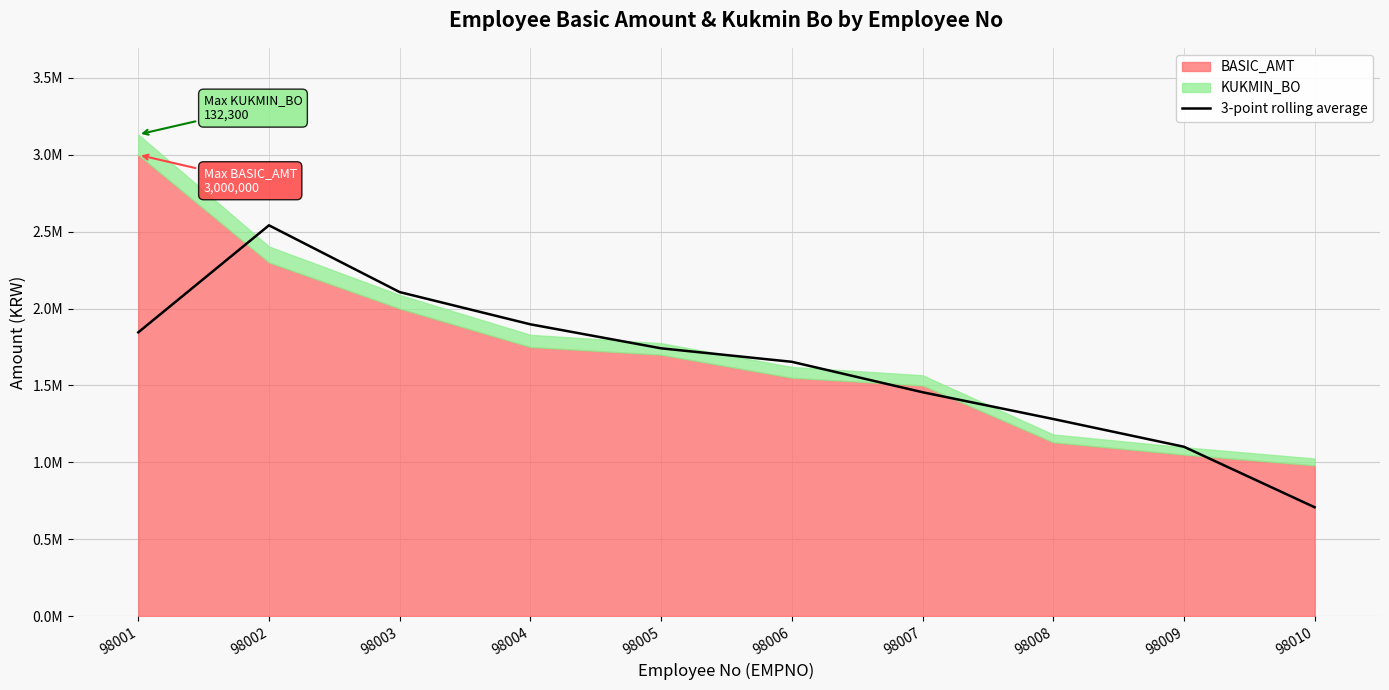

What is the change in value from 98003 to 98006?

-453433.3